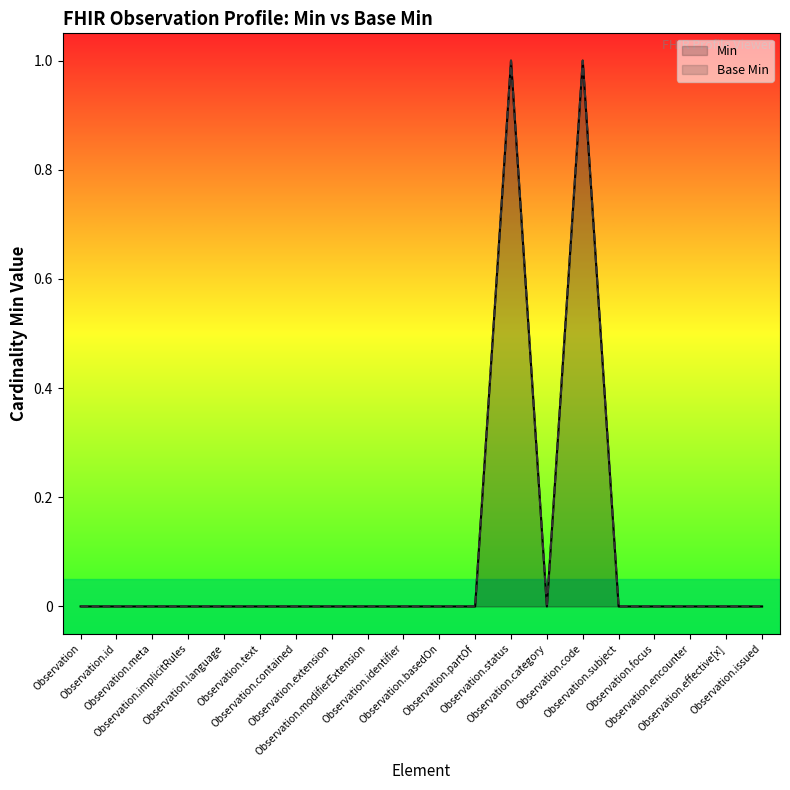

True or false: Min has more than 2 points higher than both neighbors.

False